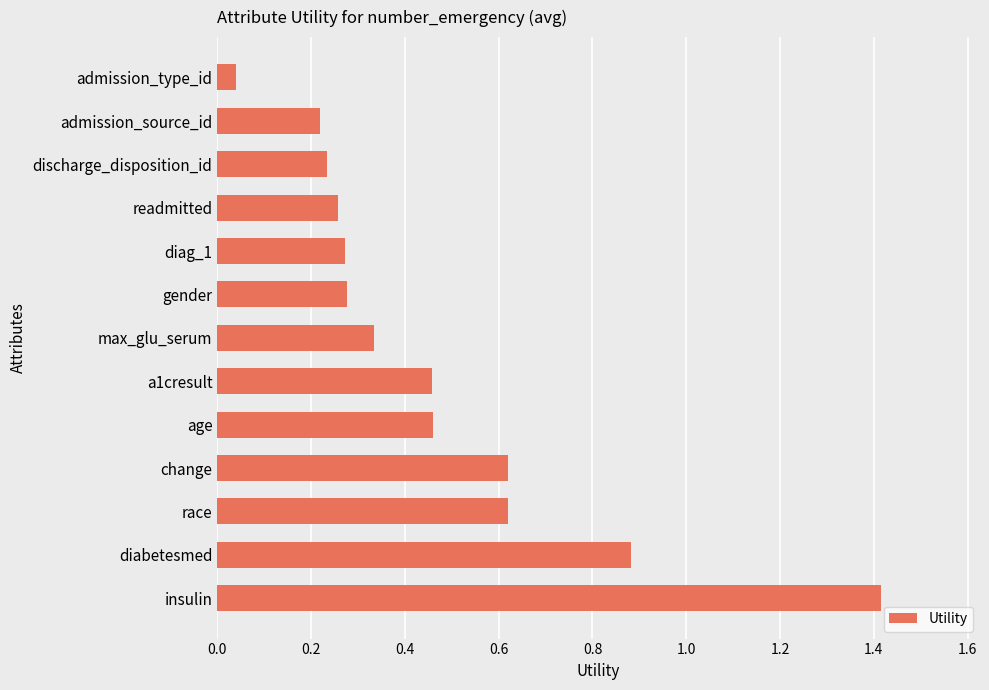

What is the sum of all values?

6.1